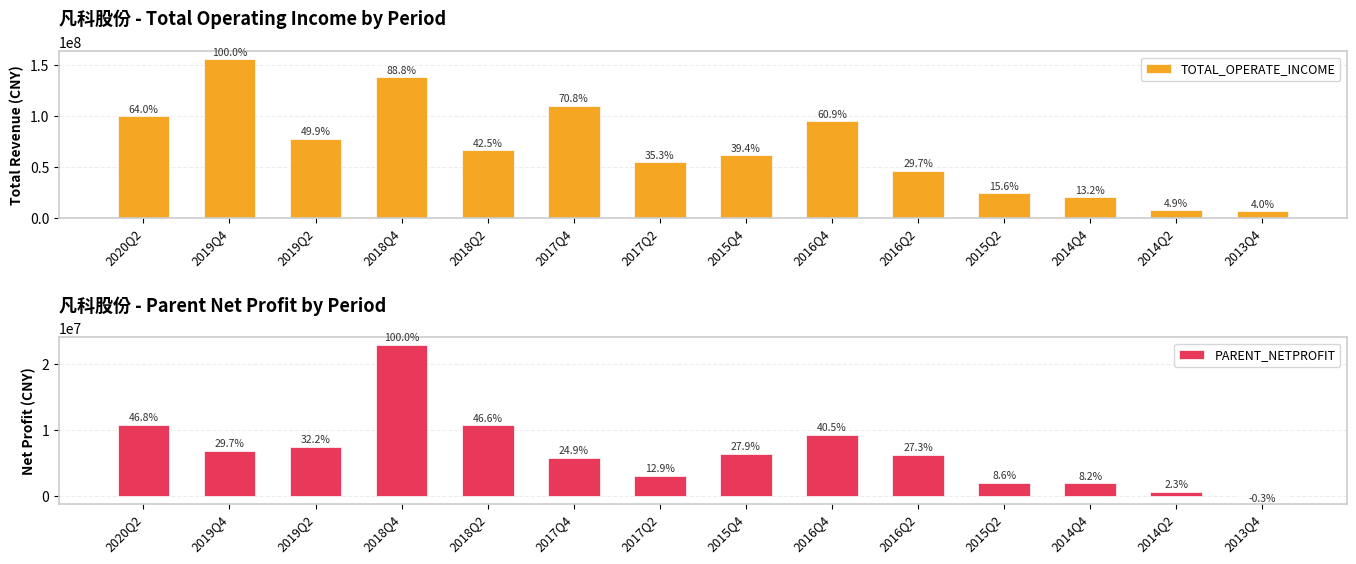

What is the difference between the maximum and minimum values in the TOTAL_OPERATE_INCOME series?

149417073.3